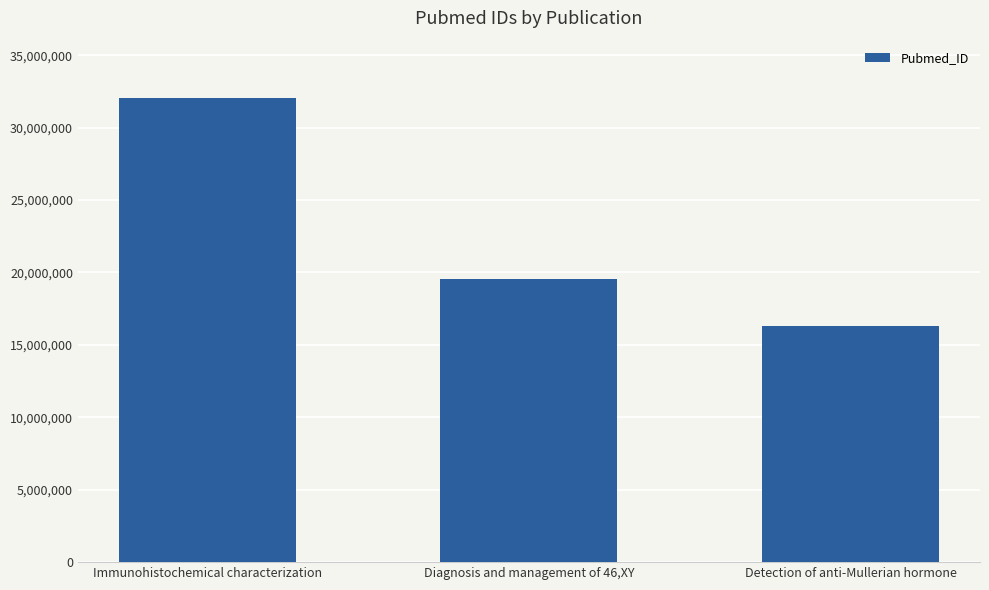

What is the difference between the maximum and minimum values?

15697302